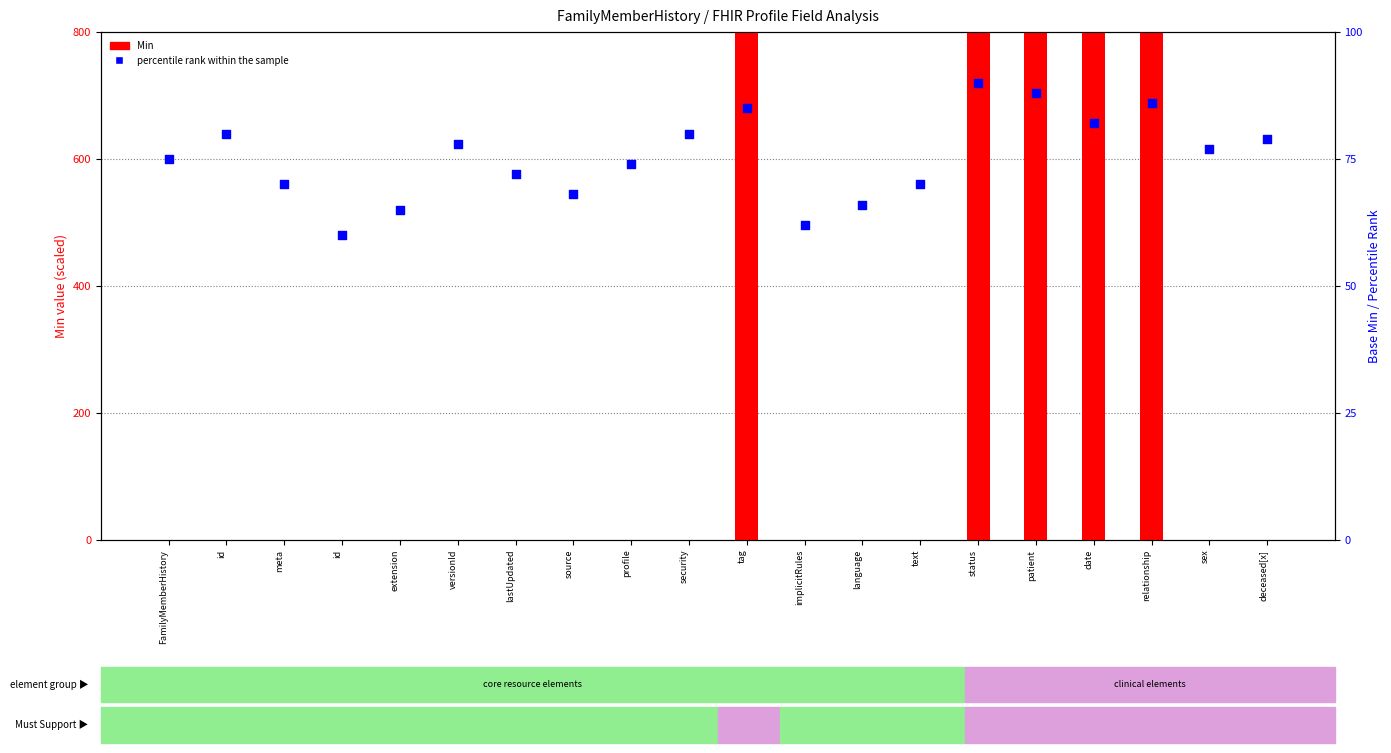

What is the total value across all series at patient?

888